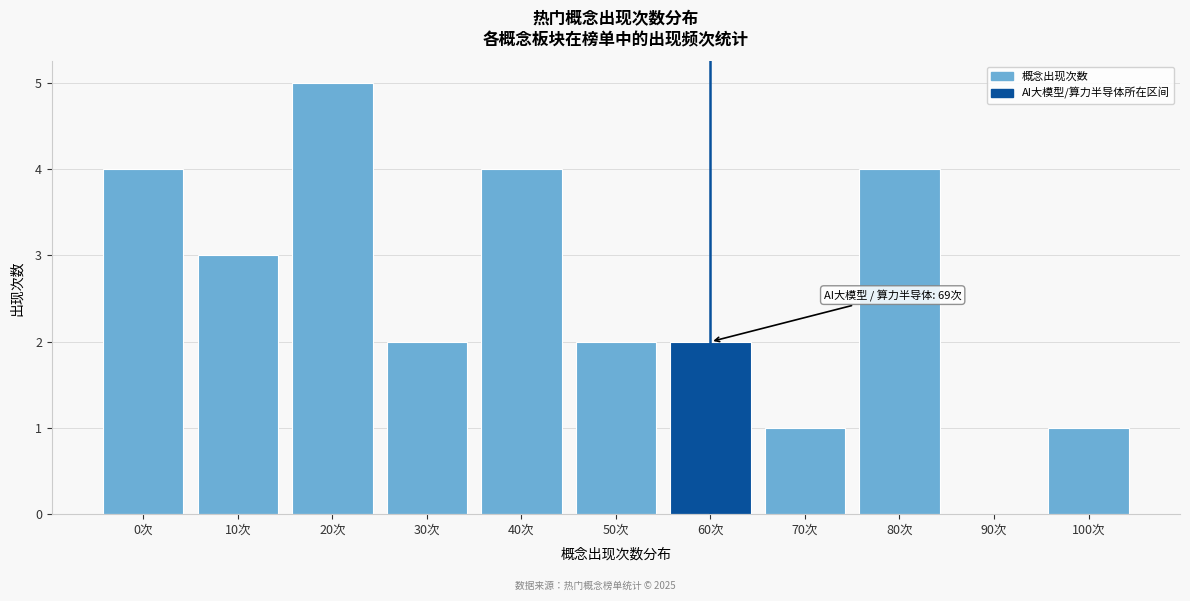

Reading left to right, what are all the values shown in this chart?

0次=4	10次=3	20次=5	30次=2	40次=4	50次=2	60次=2	70次=1	80次=4	90次=0	100次=1